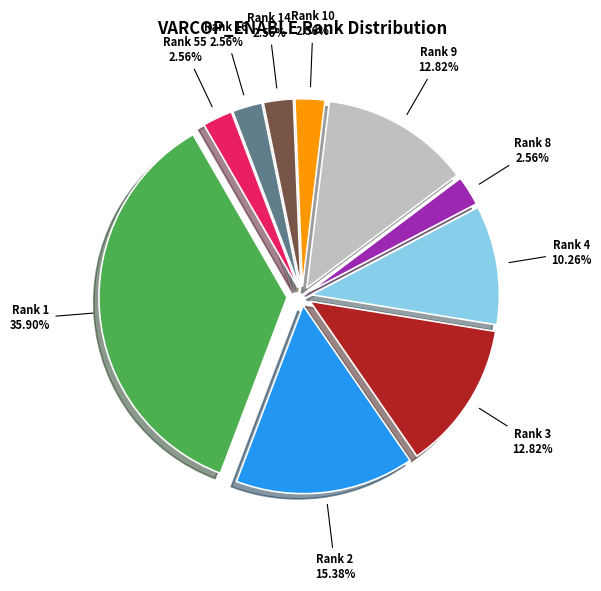

Is there a majority slice in this chart?

No